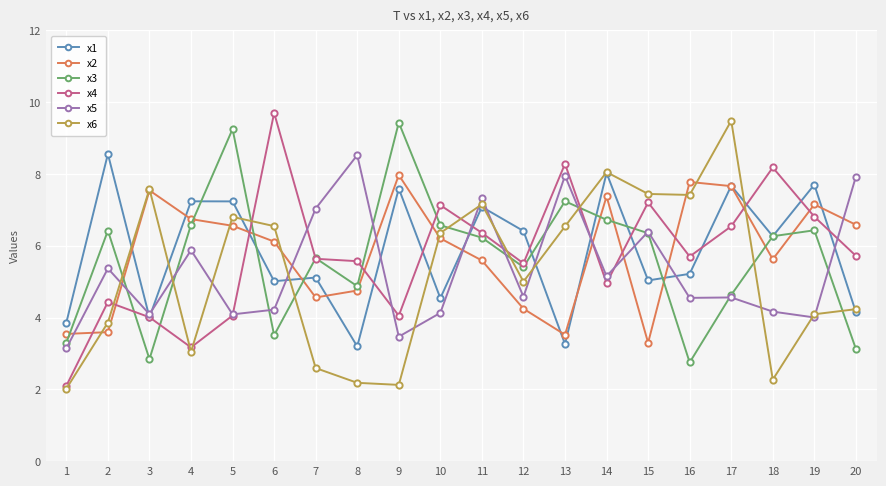

Which series ends up on top after the final intersection of x4 and x1?

x4